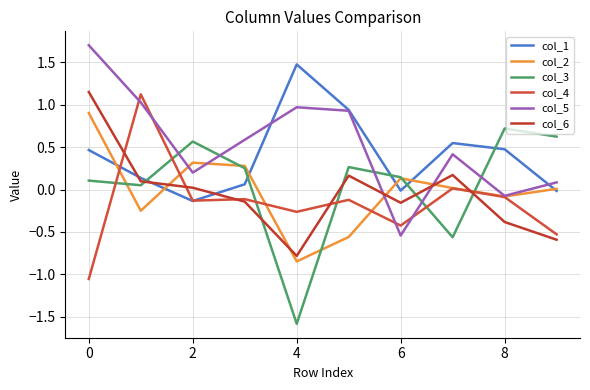

In col_5, how many points are higher than both neighbors (excluding endpoints)?

2